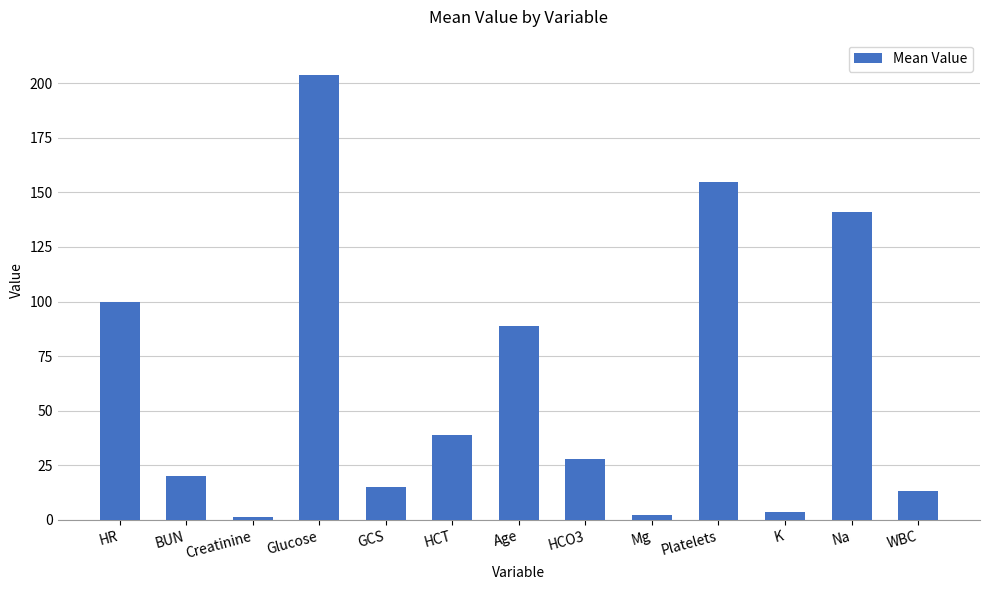

How many bars are there in total?

13